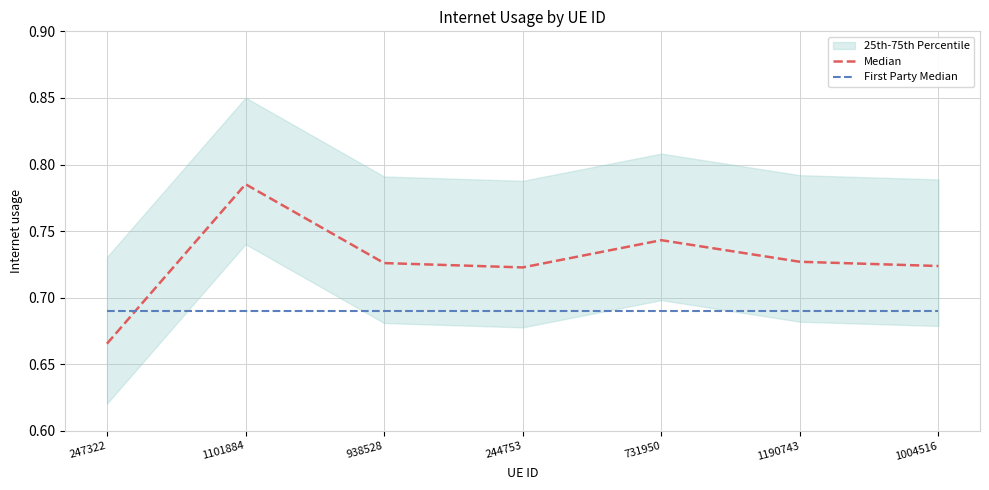

Where do Median and First Party Median first cross each other?

247322 and 1101884